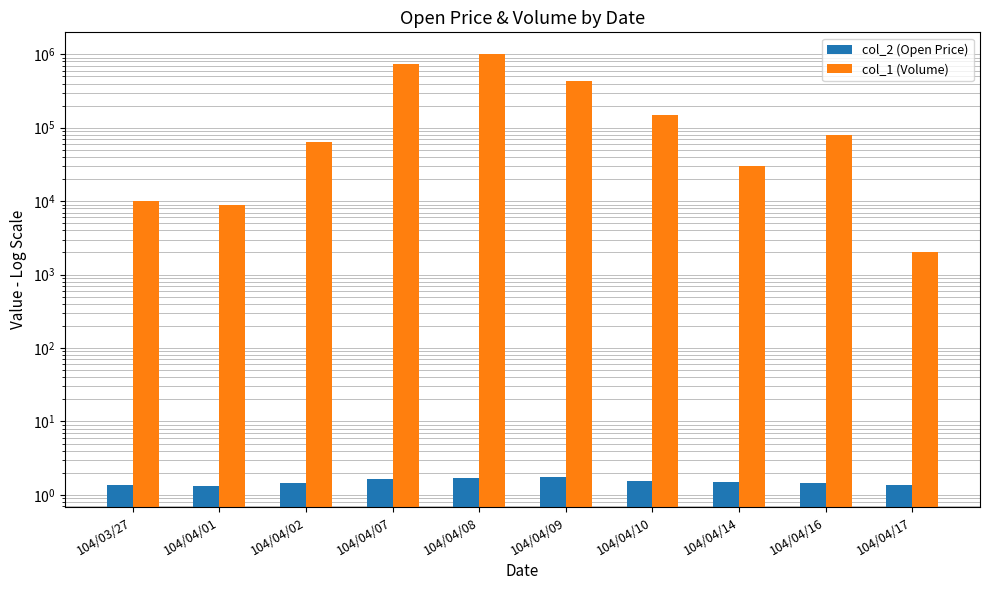

Which category has the highest value across all series?

104/04/08